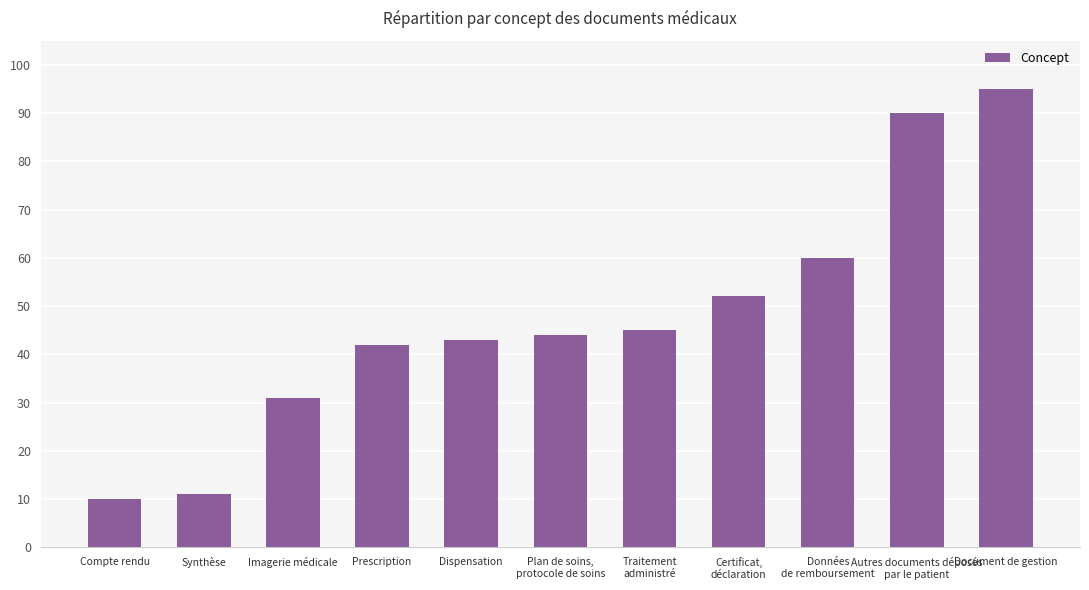

What is the label of the 1st bar from the left?

Compte rendu